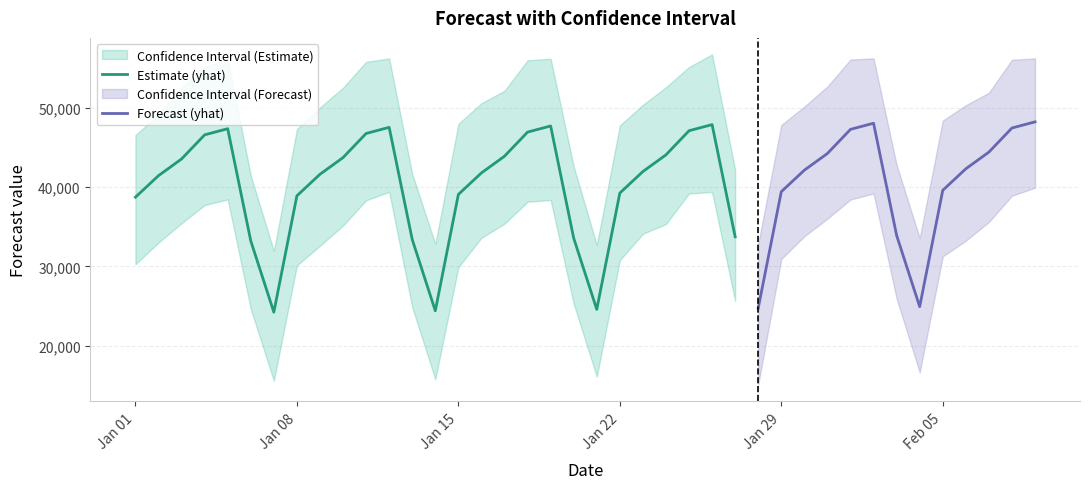

True or false: yhat and yhat_lower intersect in this chart.

False